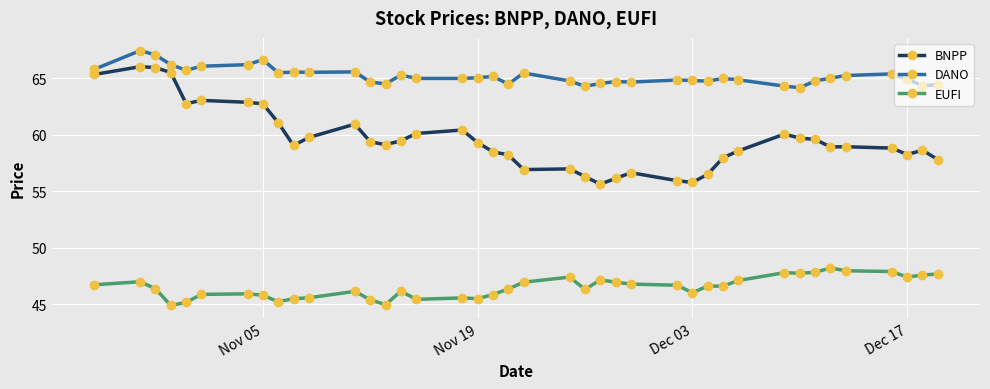

What is the maximum value for DANO?

67.4